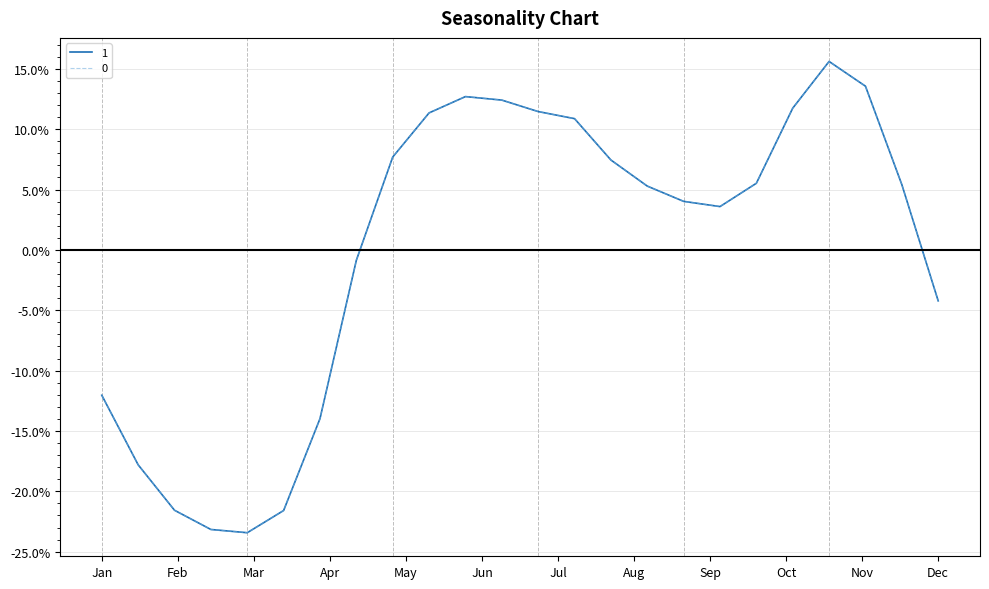

Reading right to left, transcribe all the data shown in this chart.

0: -4.2	5.4	13.6	15.6	11.7	5.5	3.6	4.0	5.3	7.4	10.9	11.5	12.4	12.7	11.3	7.7	-0.9	-14.0	-21.6	-23.4	-23.2	-21.6	-17.8	-12.0
1: -4.2	5.4	13.6	15.6	11.7	5.5	3.6	4.0	5.3	7.4	10.9	11.5	12.4	12.7	11.3	7.7	-0.9	-14.0	-21.6	-23.4	-23.2	-21.6	-17.8	-12.0